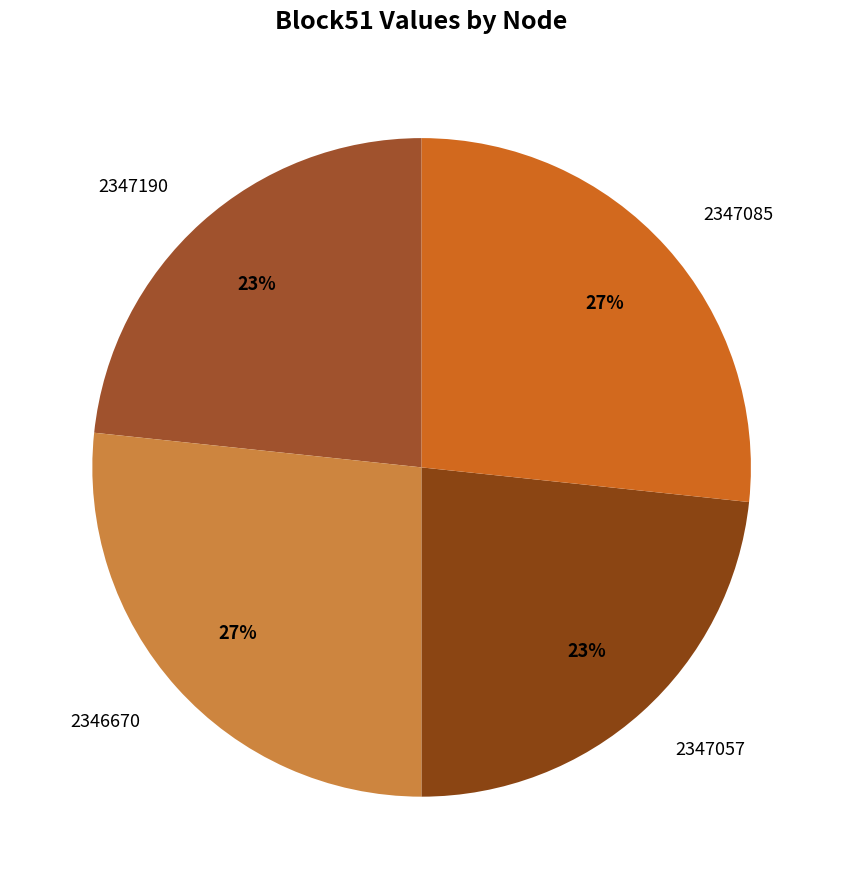

Which has a higher value, 2347057 or 2346670?

2346670